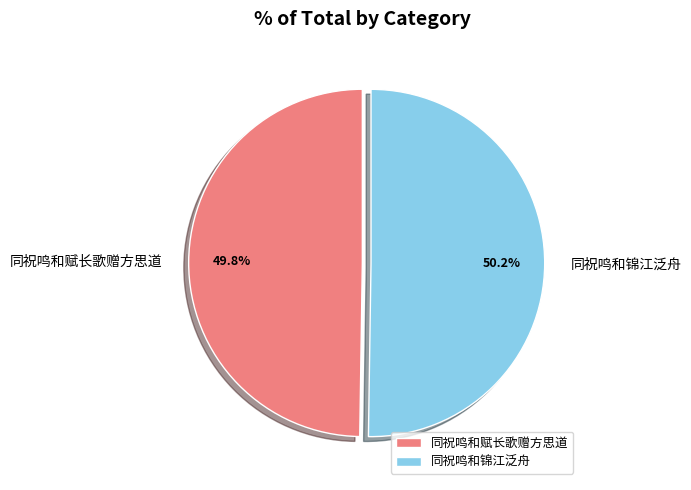

Count the number of slices in the pie.

2